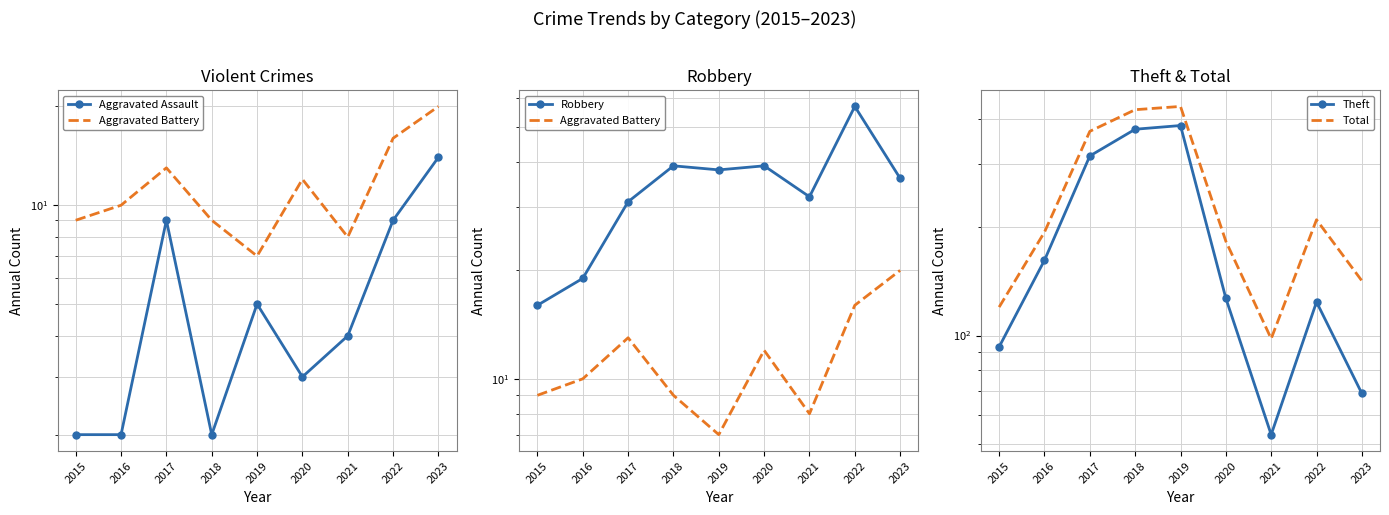

Reading left to right, what are all the values shown in this chart?

Aggravated Assault: 2015=2	2016=2	2017=9	2018=2	2019=5	2020=3	2021=4	2022=9	2023=14
Aggravated Battery: 2015=9	2016=10	2017=13	2018=9	2019=7	2020=12	2021=8	2022=16	2023=20
Robbery: 2015=16	2016=19	2017=31	2018=39	2019=38	2020=39	2021=32	2022=57	2023=36
Theft: 2015=93	2016=162	2017=316	2018=375	2019=384	2020=127	2021=53	2022=124	2023=69
Total: 2015=120	2016=194	2017=370	2018=425	2019=434	2020=183	2021=98	2022=210	2023=142